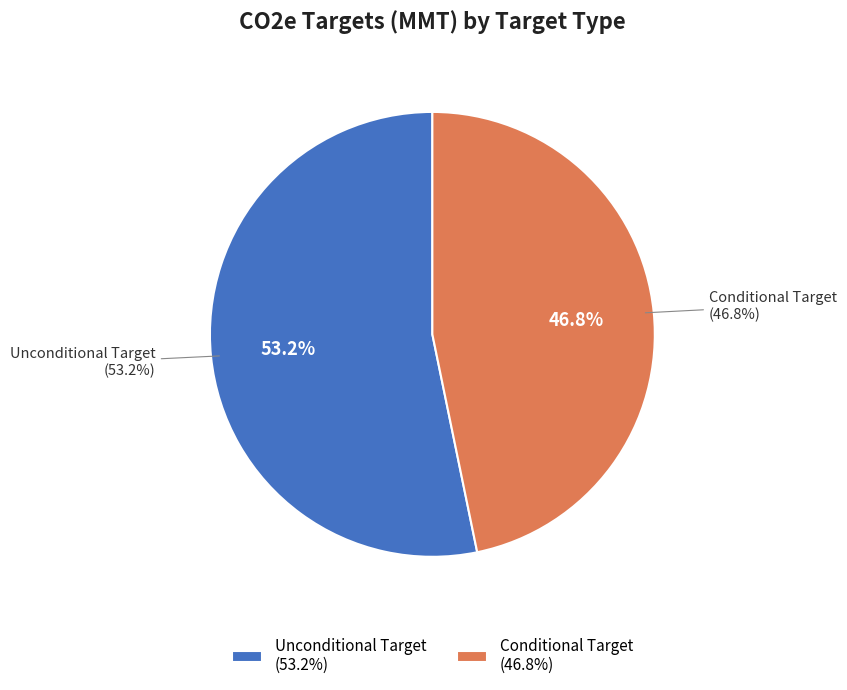

To the nearest percent, what portion does Conditional Target represent?

47%